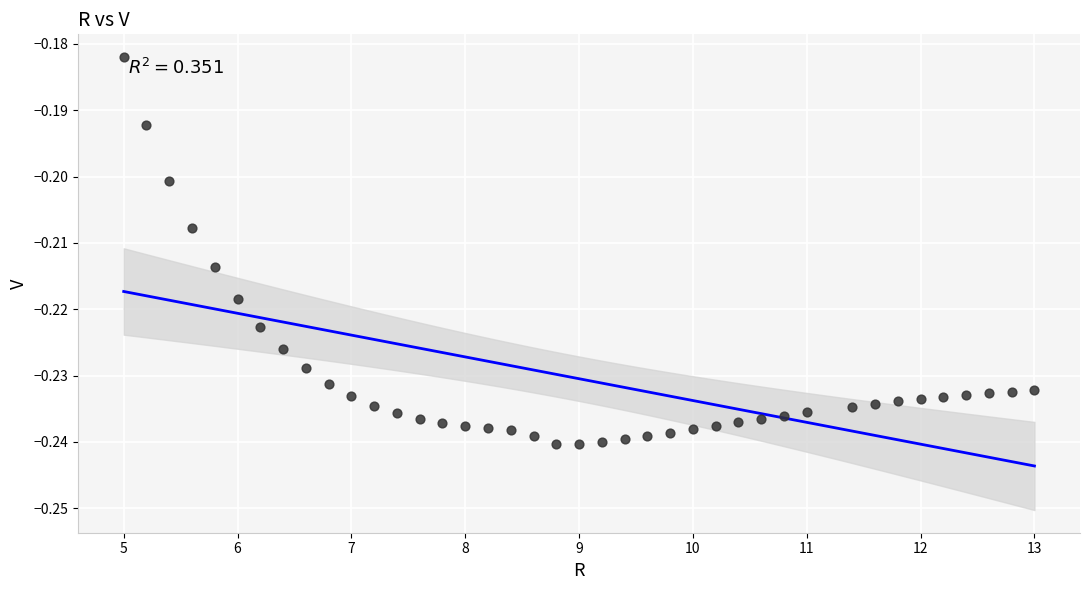

What is the range of X values (max minus min)?

8.0